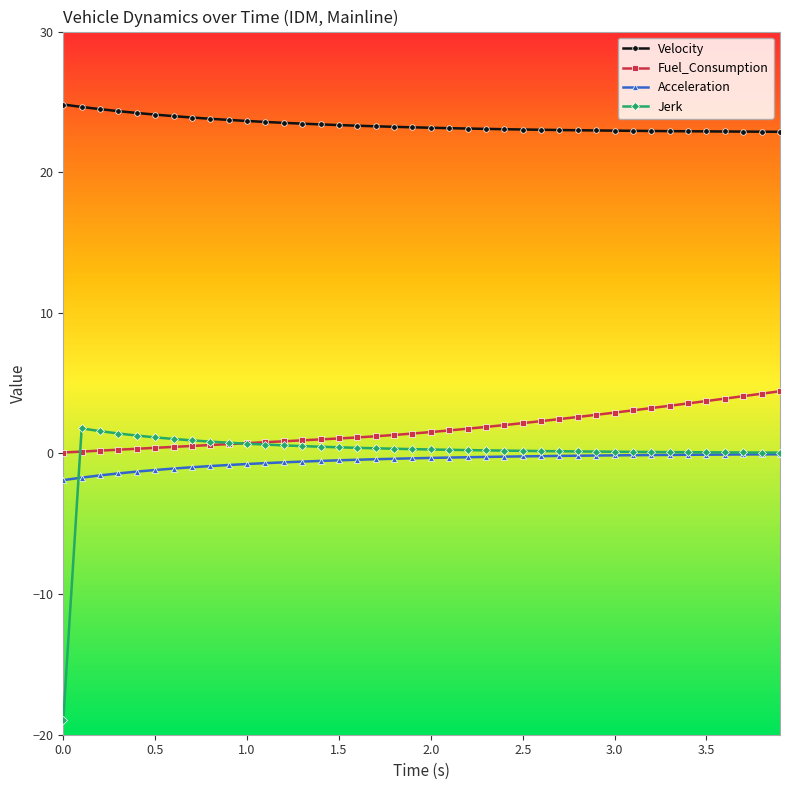

What is the difference between the maximum and minimum values in the Velocity series?

1.9